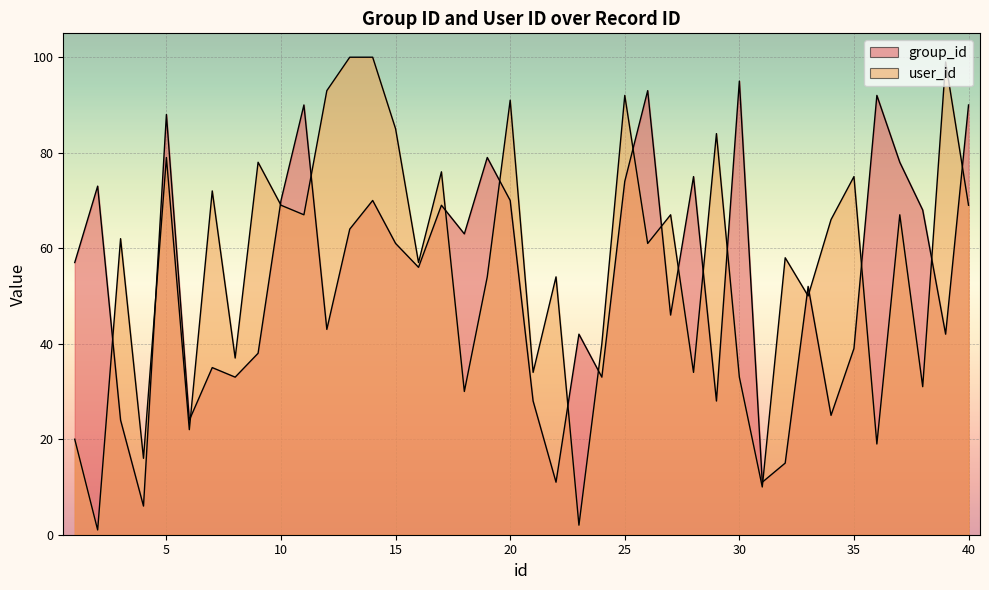

How many values in the group_id series are below 57?

20